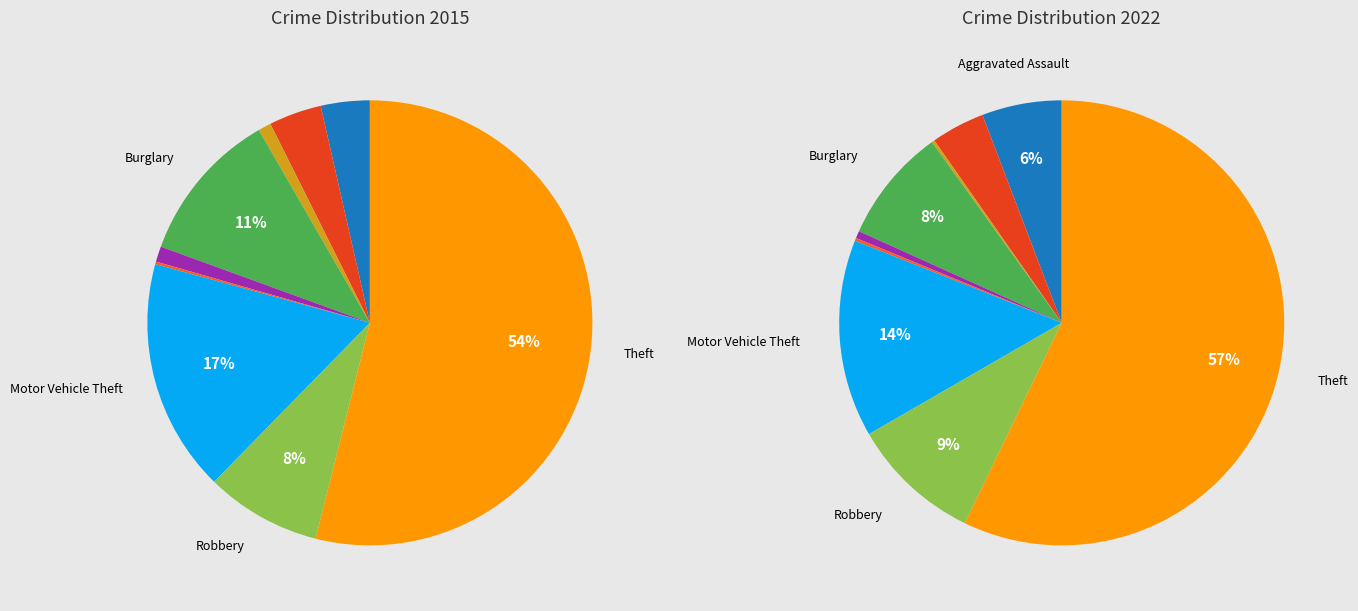

Does any single category account for the majority?

Yes